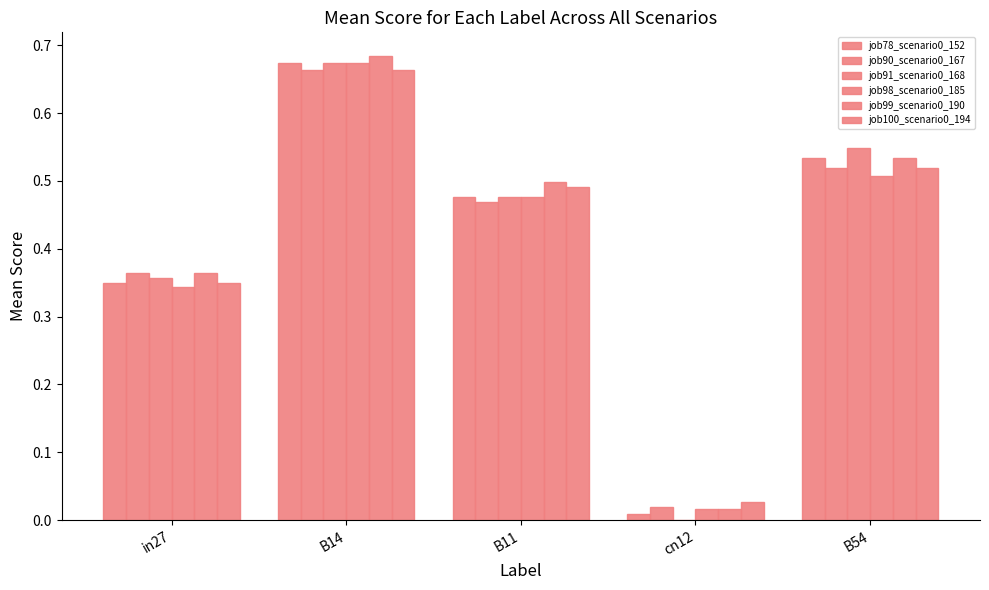

Reading left to right, list all the values displayed in this chart.

job78_scenario0_152: in27=0.3	B14=0.7	B11=0.5	cn12=0.0	B54=0.5
job90_scenario0_167: in27=0.4	B14=0.7	B11=0.5	cn12=0.0	B54=0.5
job91_scenario0_168: in27=0.4	B14=0.7	B11=0.5	cn12=0.0	B54=0.5
job98_scenario0_185: in27=0.3	B14=0.7	B11=0.5	cn12=0.0	B54=0.5
job99_scenario0_190: in27=0.4	B14=0.7	B11=0.5	cn12=0.0	B54=0.5
job100_scenario0_194: in27=0.3	B14=0.7	B11=0.5	cn12=0.0	B54=0.5